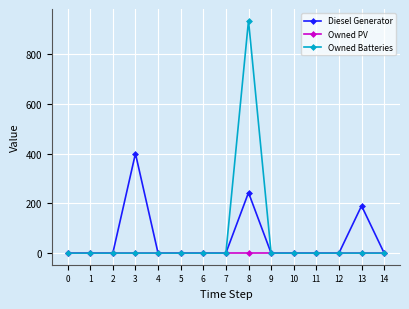

Count the number of categories in the chart.

15